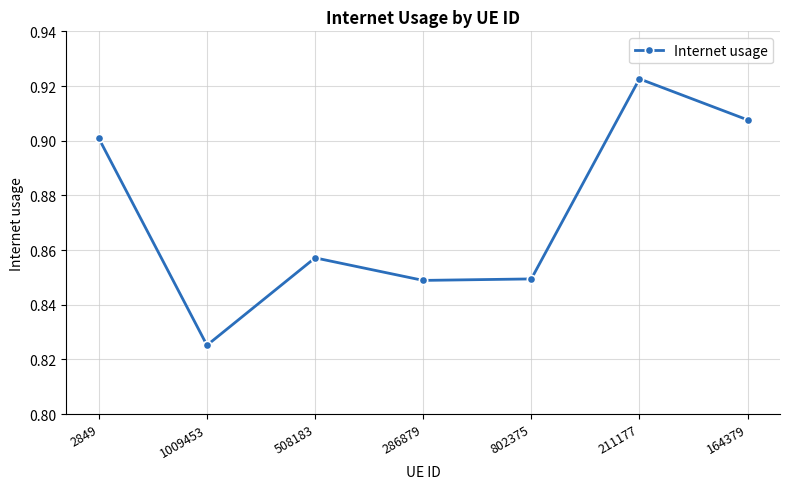

How many points are higher than both their immediate neighbors (excluding endpoints)?

2